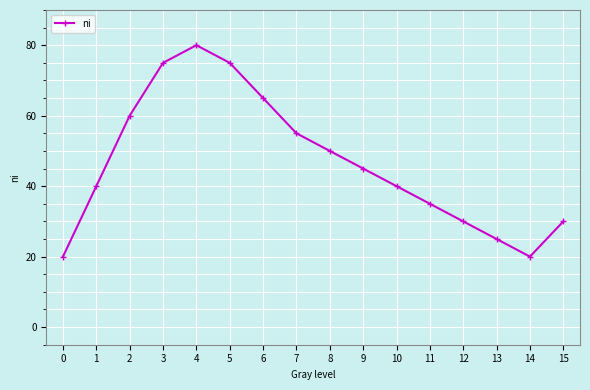

Does the chart display data point markers on the line(s)?

Yes